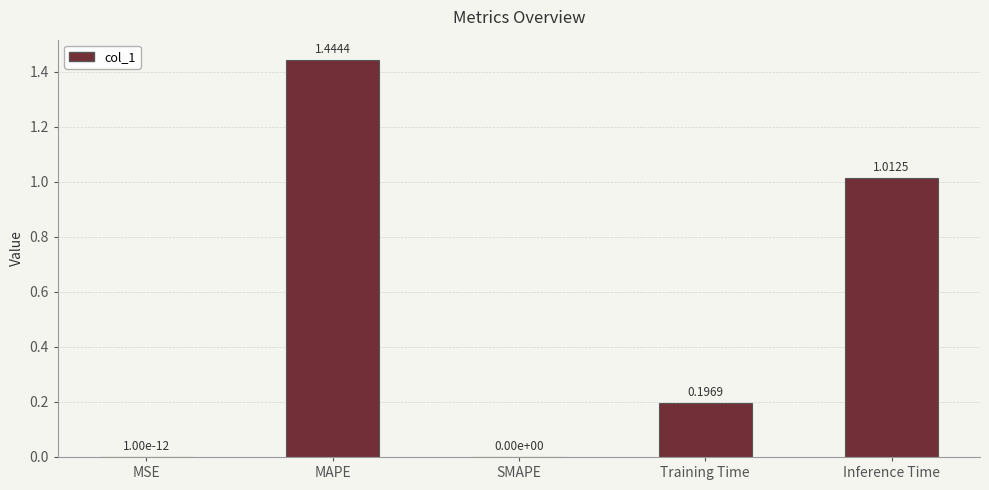

Between Inference Time and MSE, which is larger?

Inference Time